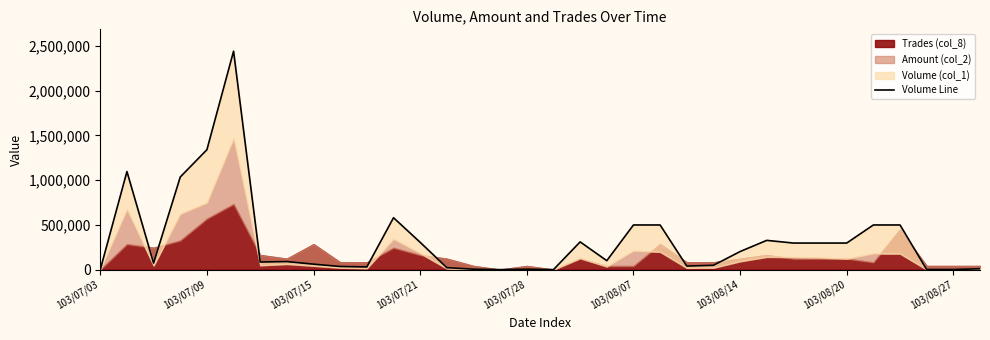

What is the approximate value at 9?

35000